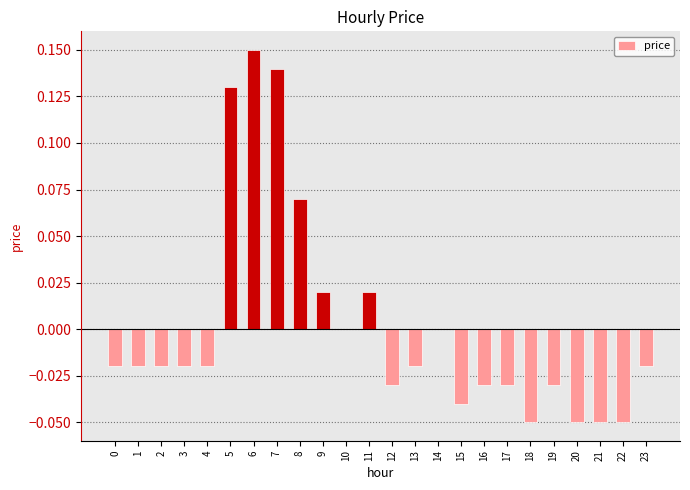

How many categories are shown in the chart?

24